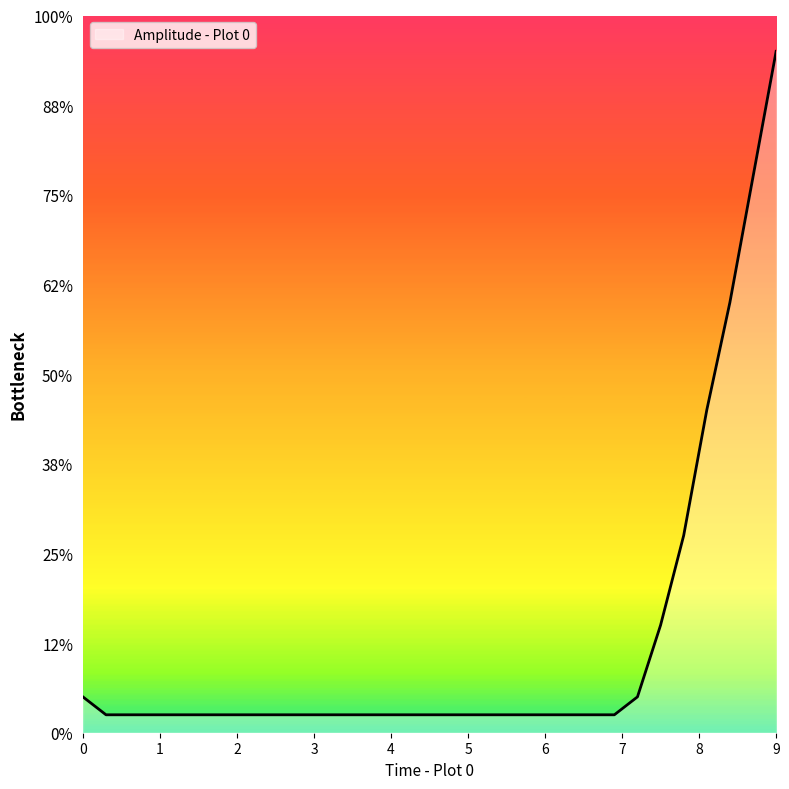

What is the label of the 14th point from the right?

5.1